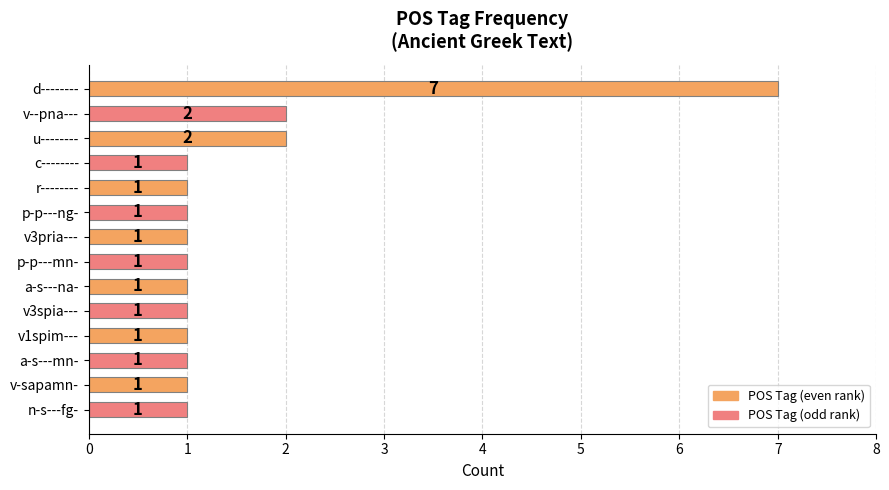

What is the value of the 10th bar from the top?

1